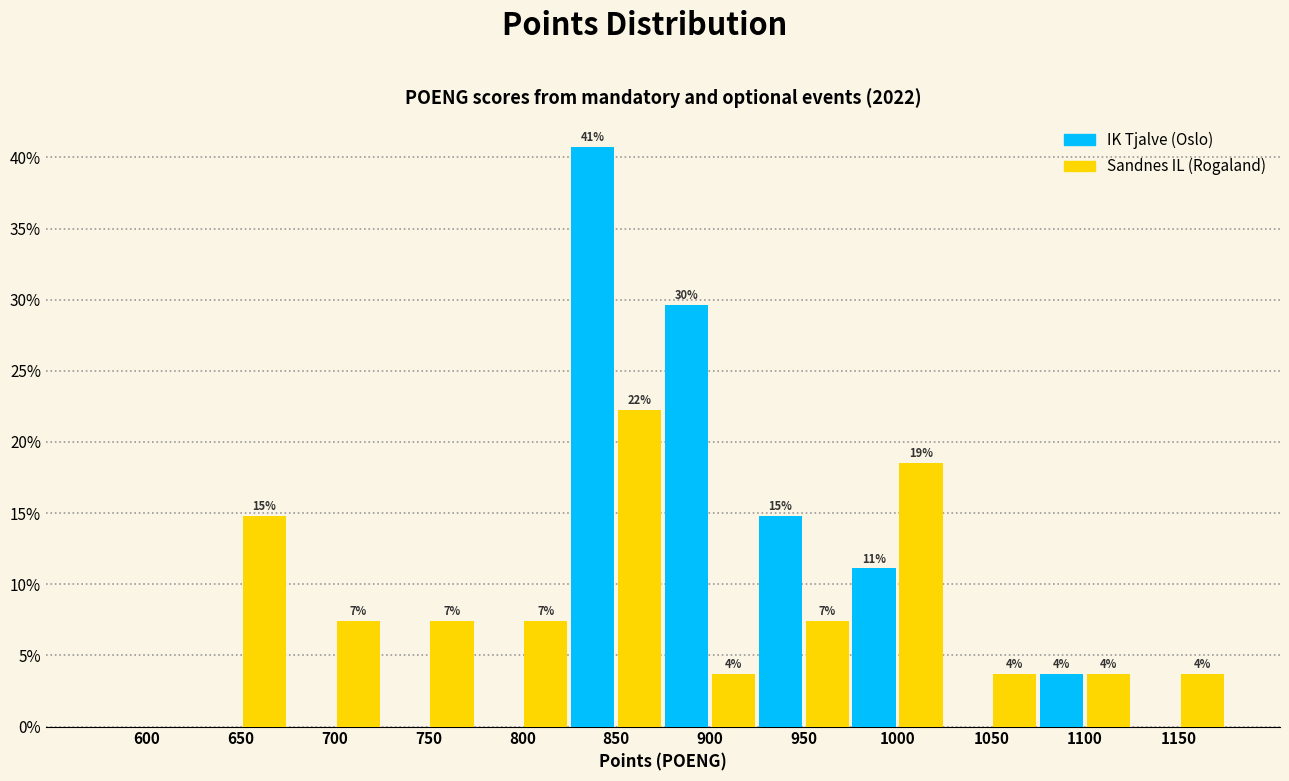

What are all the series names shown in the legend?

IK Tjalve (Oslo), Sandnes IL (Rogaland)